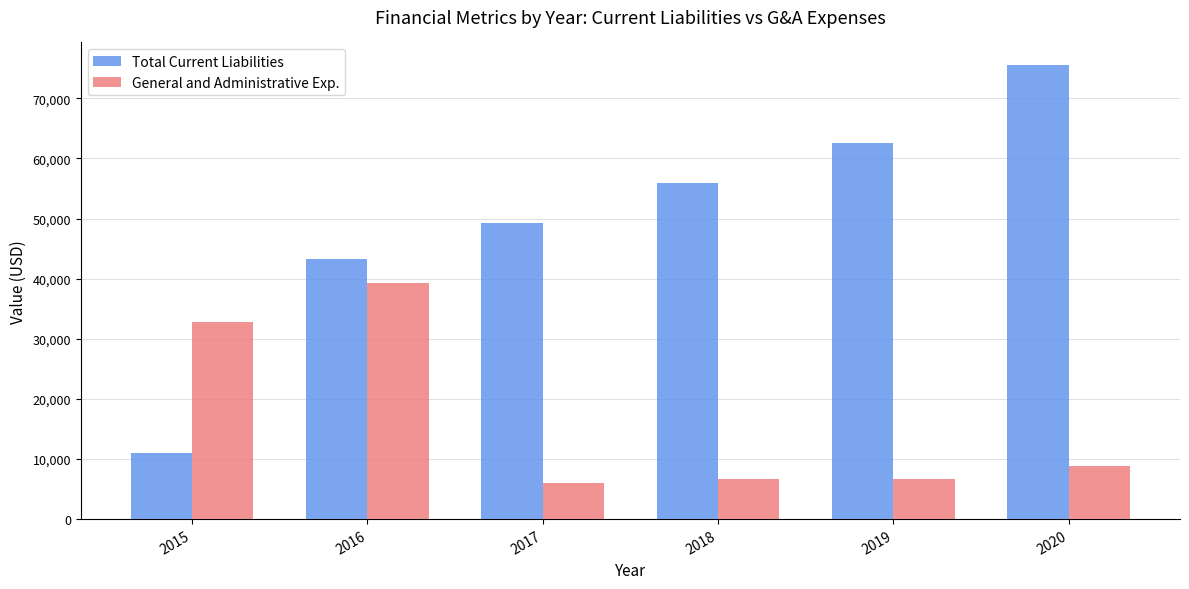

List the series in order of their peak value, lowest first.

General and Administrative Exp., Total Current Liabilities